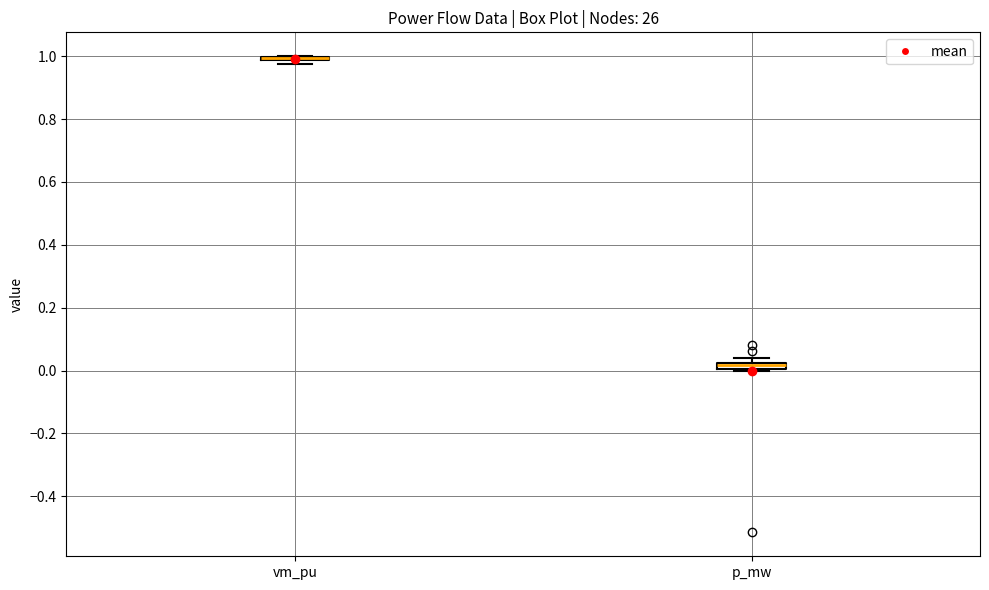

Where is the lower edge of the box for p_mw on the y-axis? The values are not printed on the chart, so give them approximately, as read against the axis.

0.00